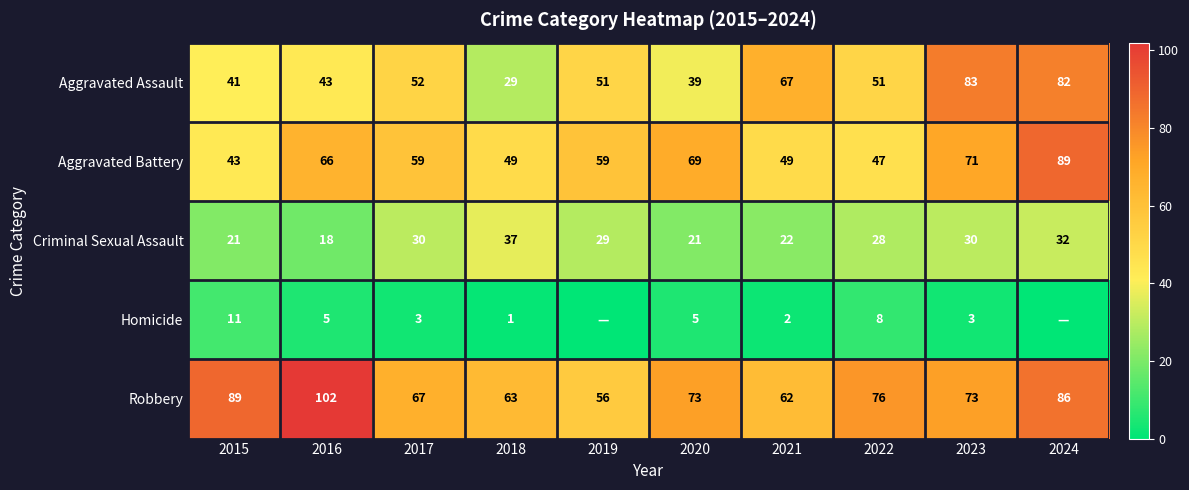

What is the difference between the second highest and minimum values in the Aggravated Battery series?

28